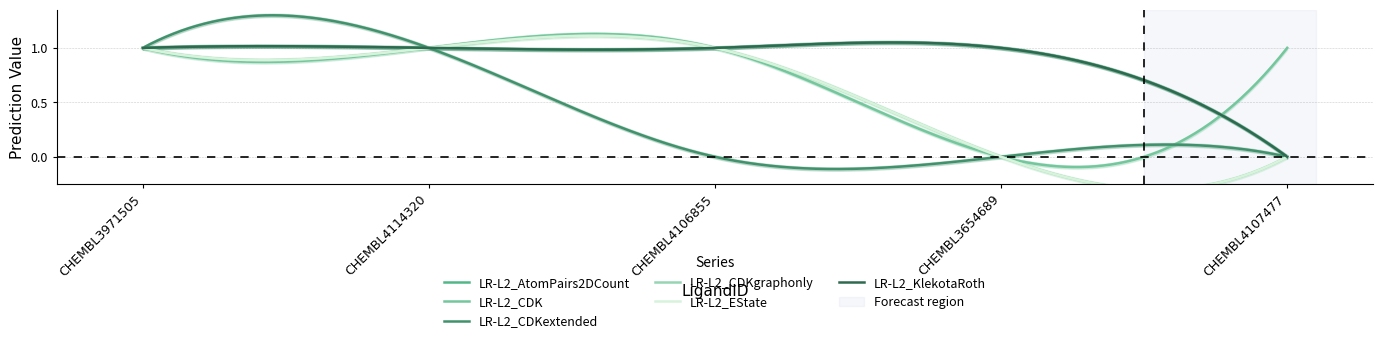

True or false: LR-L2_AtomPairs2DCount has a value of 2 at CHEMBL3971505.

False